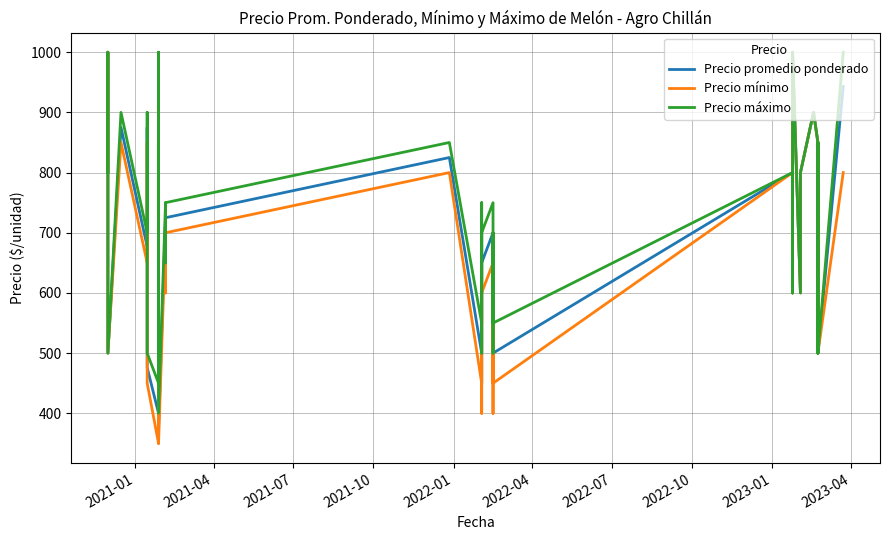

What are all the series names shown in the legend?

Precio promedio ponderado, Precio mínimo, Precio máximo